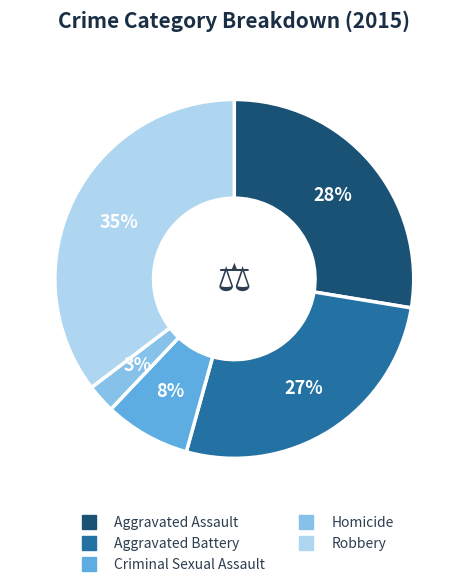

Rank the categories by value from highest to lowest.

Robbery, Aggravated Assault, Aggravated Battery, Criminal Sexual Assault, Homicide